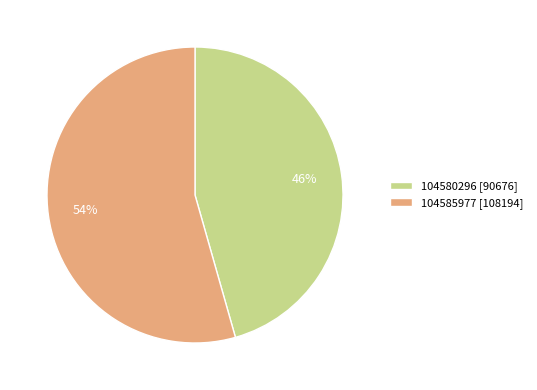

To the nearest percent, what percentage of the pie is 104585977?

54%